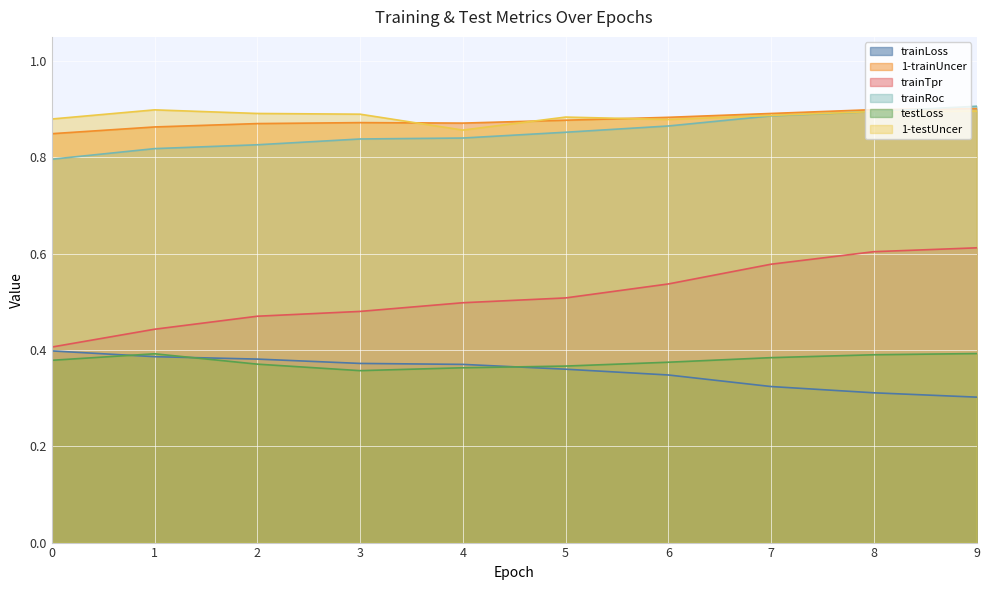

How many lines are shown in the chart?

6